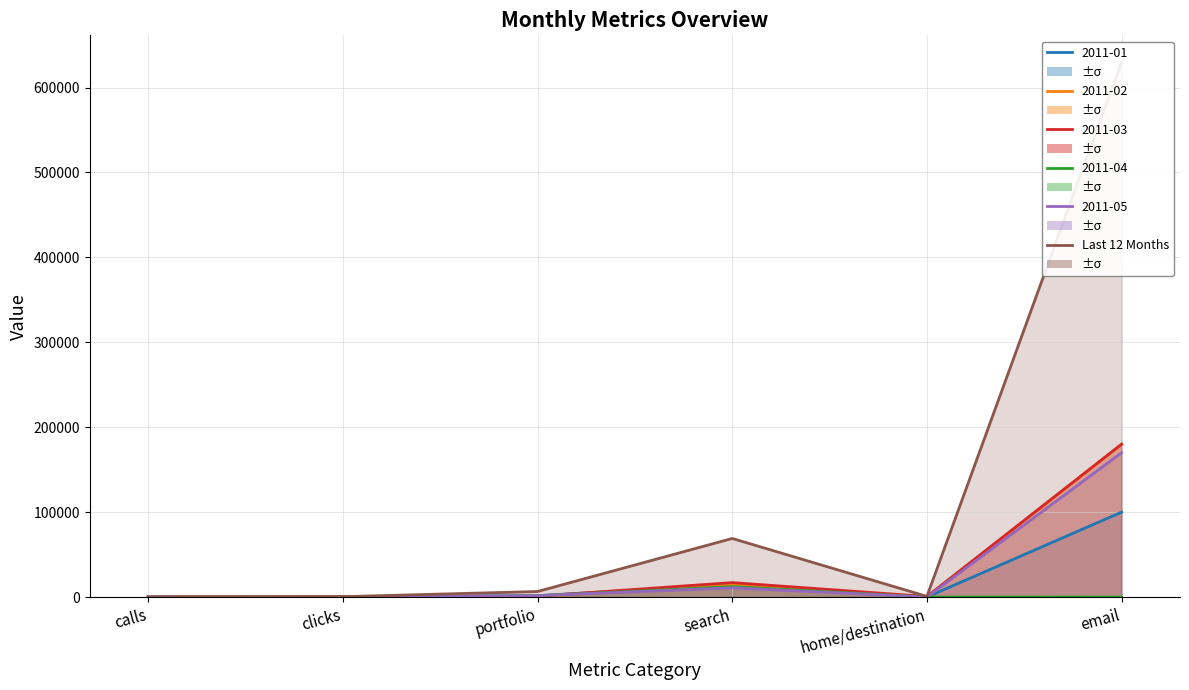

The value at clicks is 460. True or false?

True